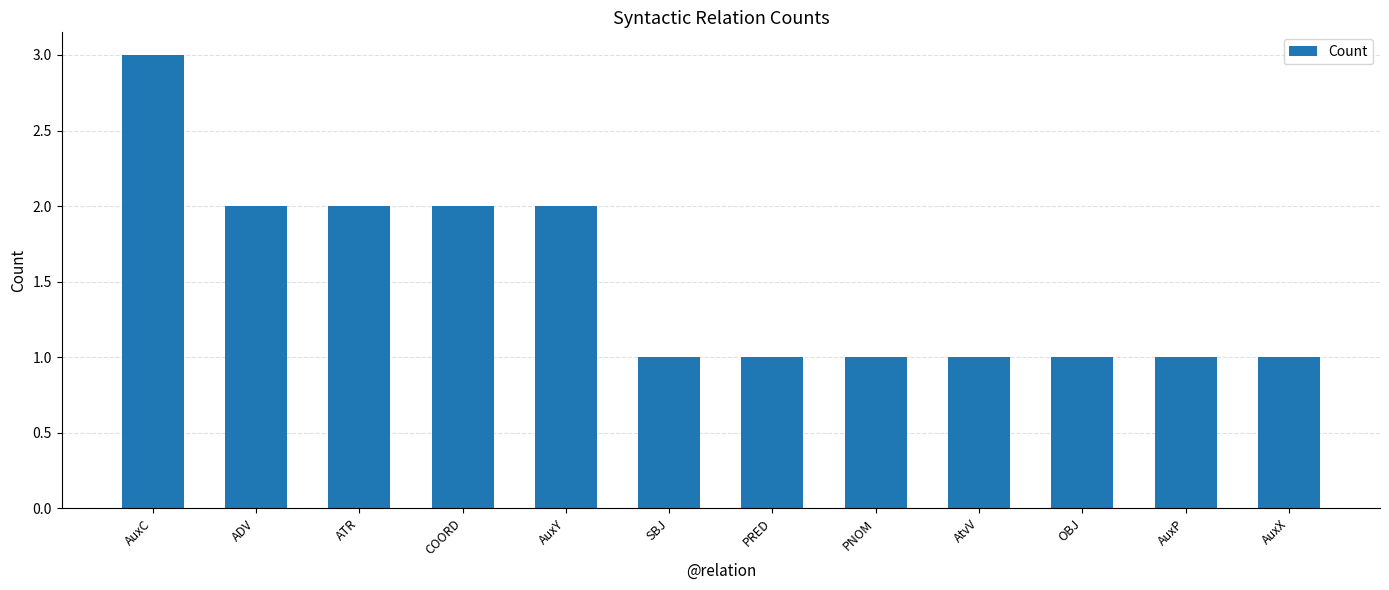

What position from the right is PRED?

6